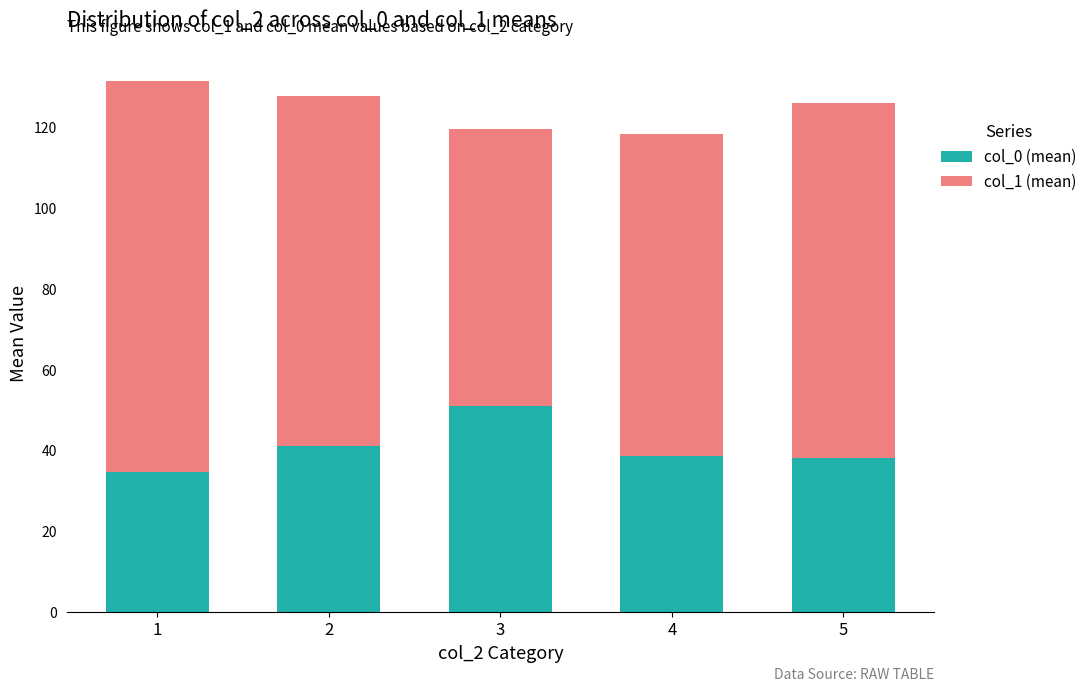

What is the sum of the col_0 (mean) values at 3 and 1?

85.8